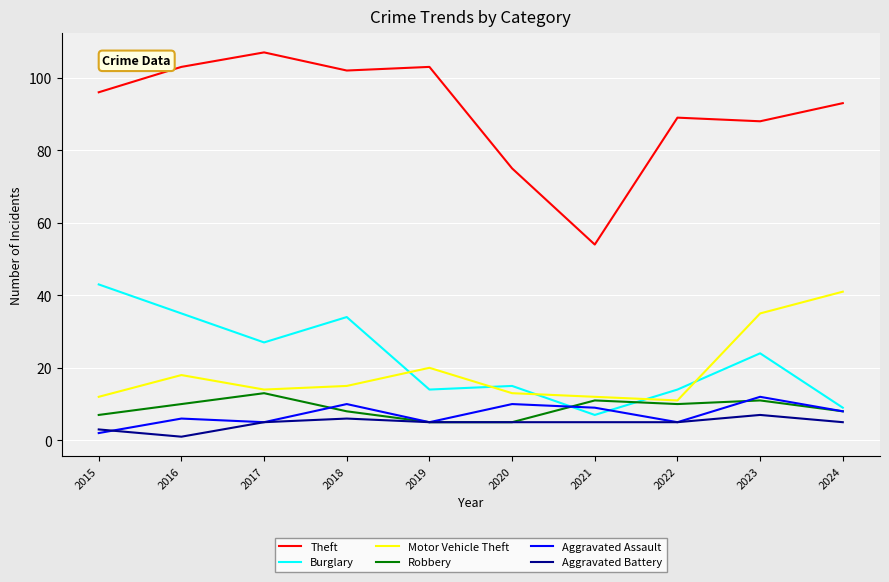

What is the approximate value of Burglary at 2021, to the nearest 10?

10